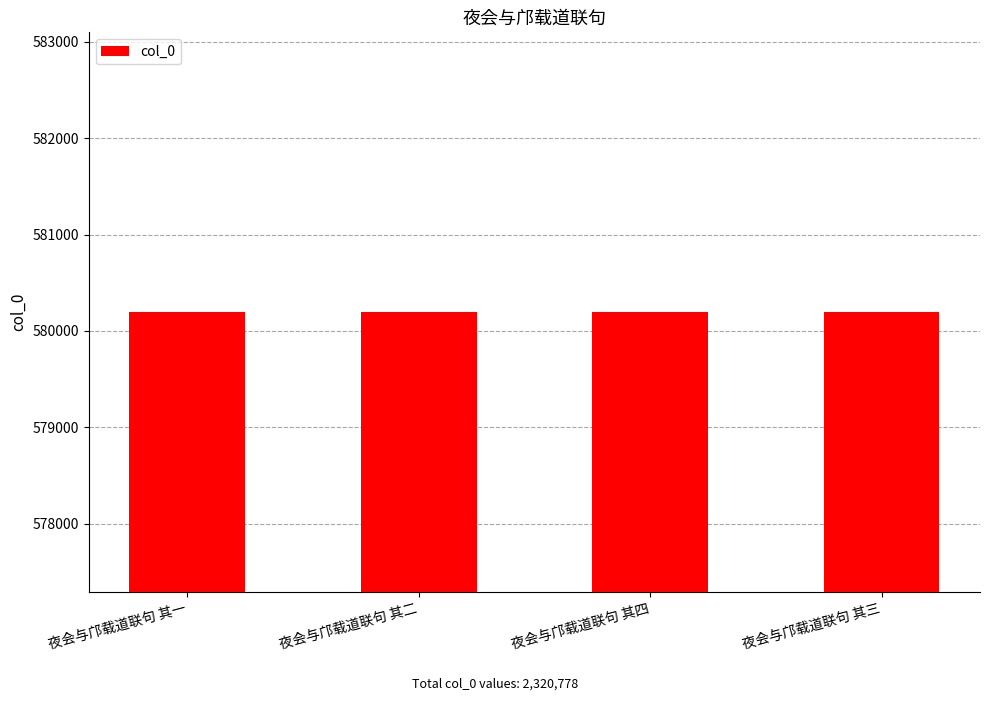

What is the value of the 1st bar from the left?

580193